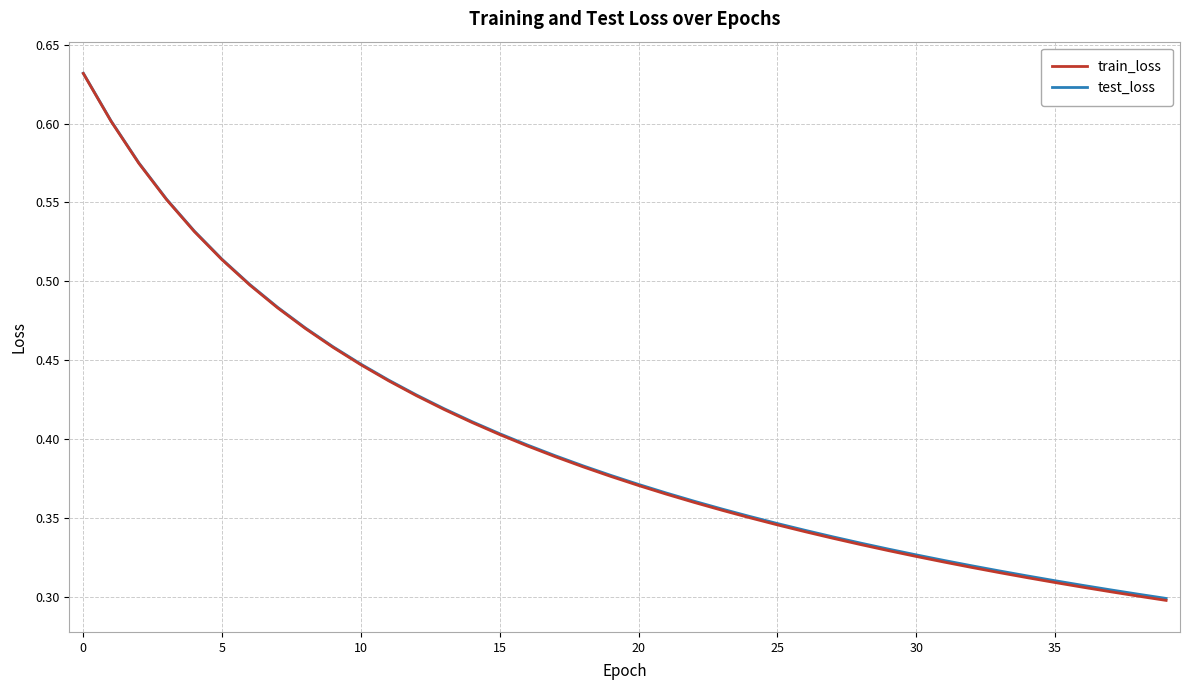

Which series has the widest spread of values?

train_loss